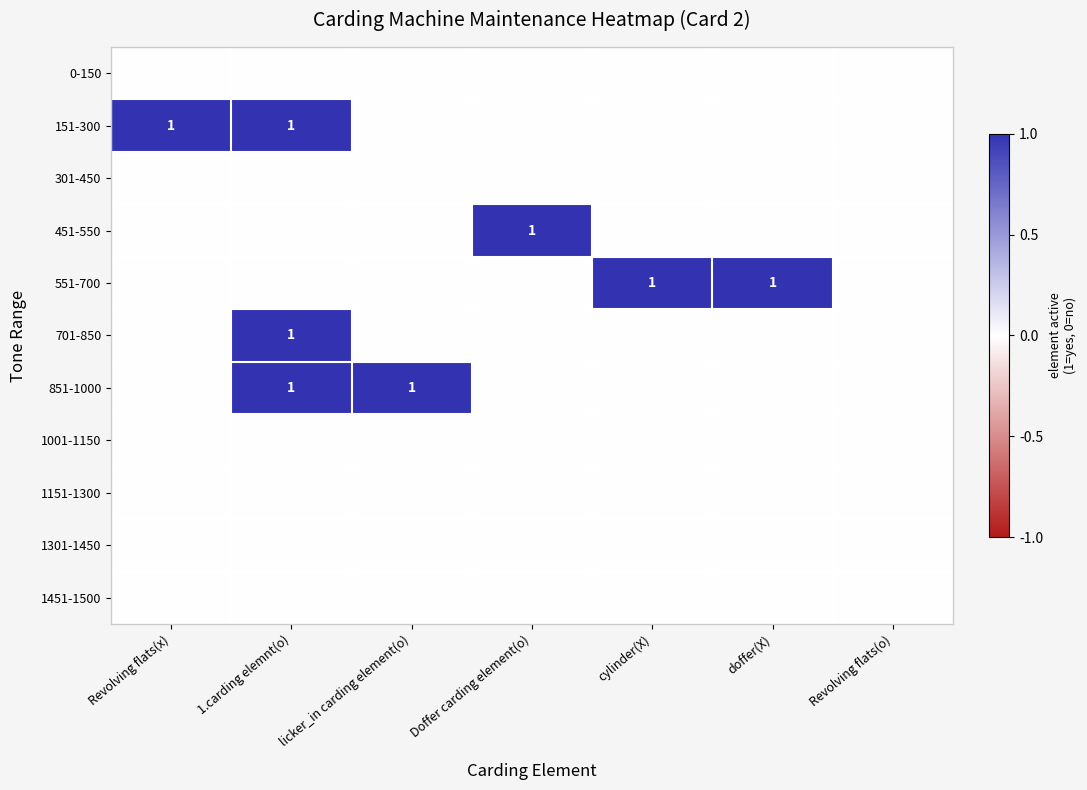

How many series are shown in this chart?

11